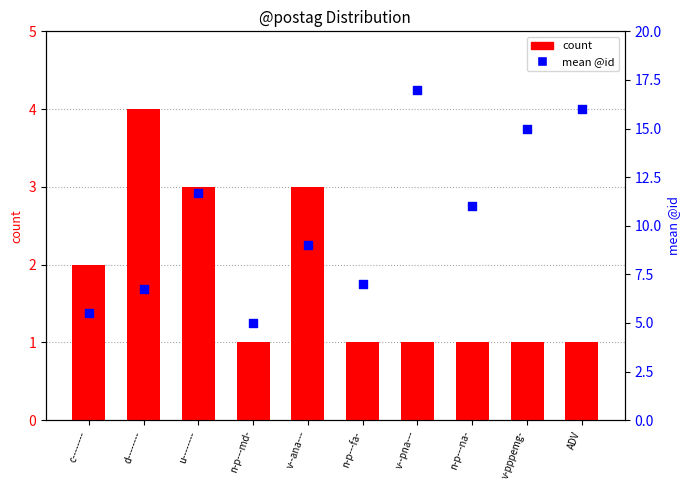

Which series contains the highest Y value?

mean @id